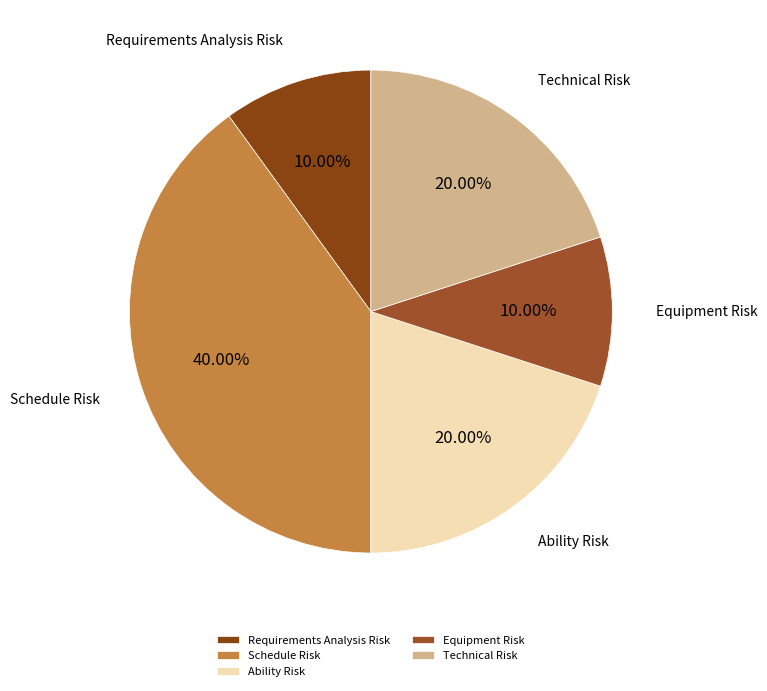

Which has a higher value, Equipment Risk or Ability Risk?

Ability Risk